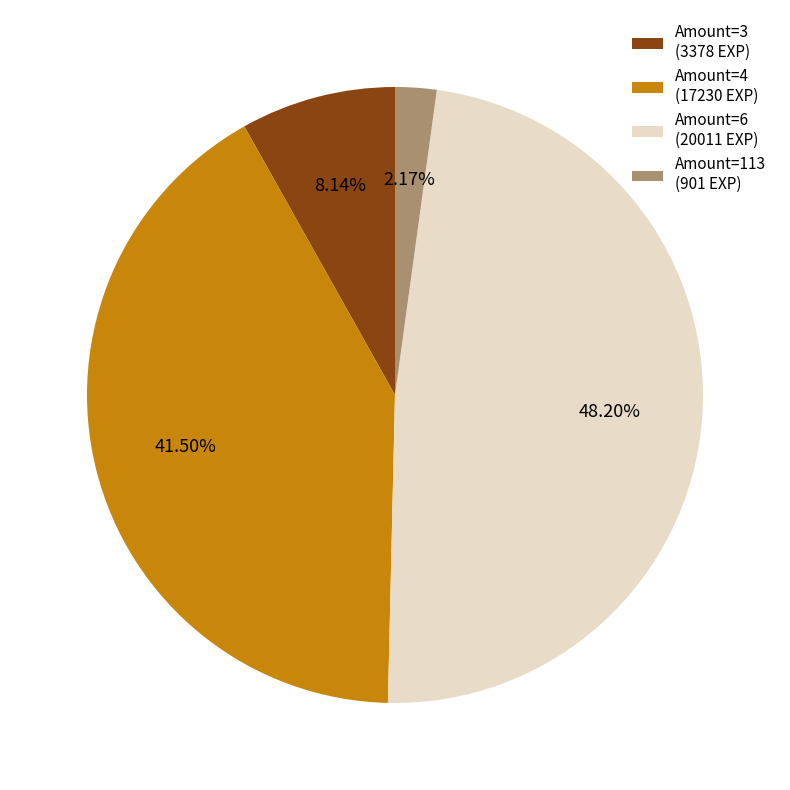

Combined, do Amount=3 (3378 EXP) and Amount=113 (901 EXP) account for over 50%?

No